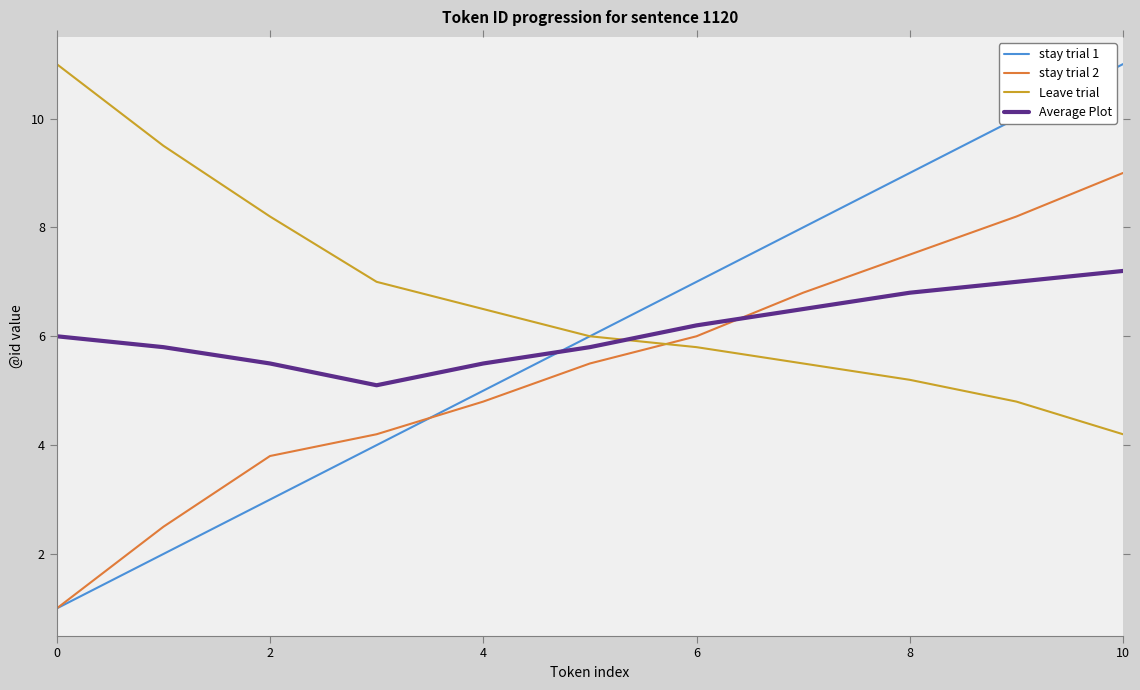

What is the difference between the maximum and minimum values in the Average Plot series?

2.1